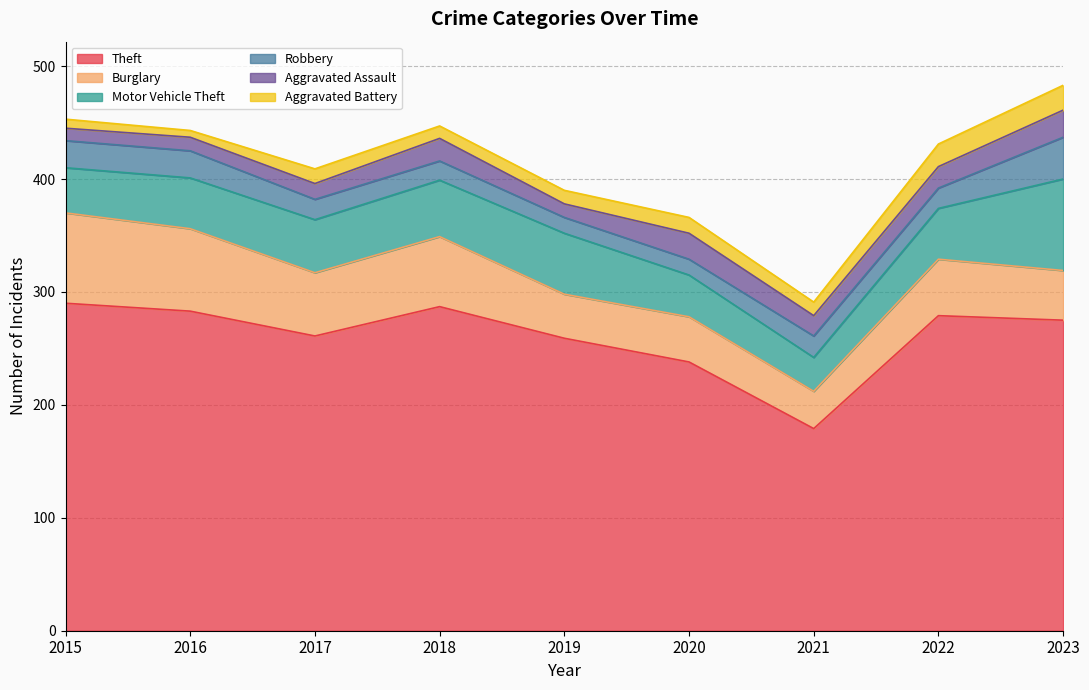

True or false: Theft has more than 2 points higher than both neighbors.

False